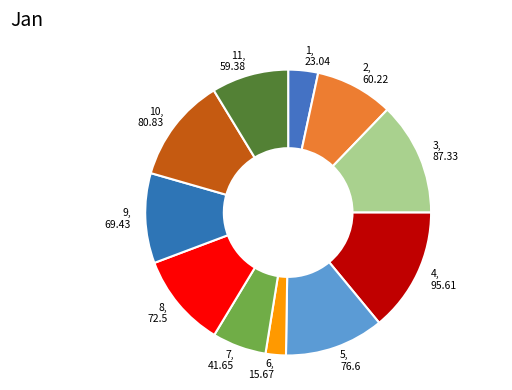

Approximately how many times larger is the value at 7, 41.65 compared to 11, 59.38?

0.7